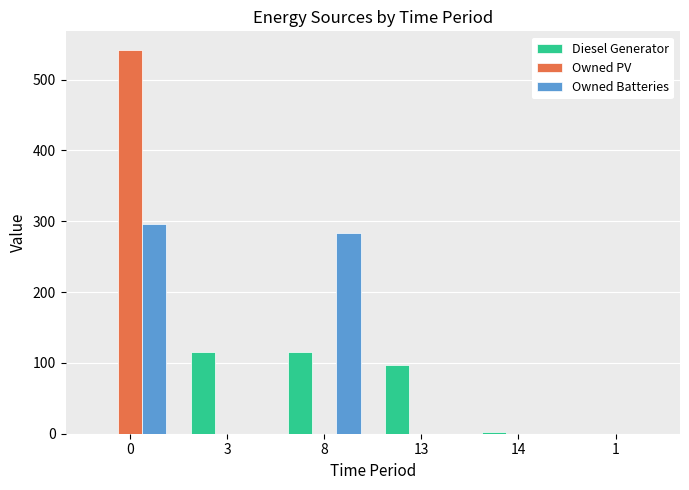

What is the maximum value shown in the chart?

541